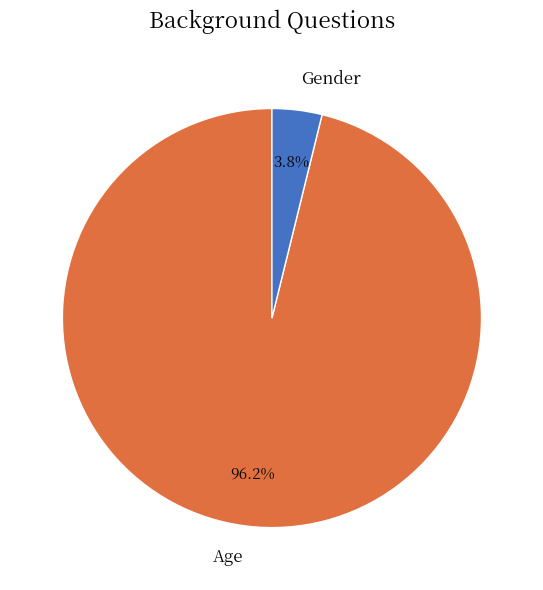

To the nearest percent, what portion does Gender represent?

4%